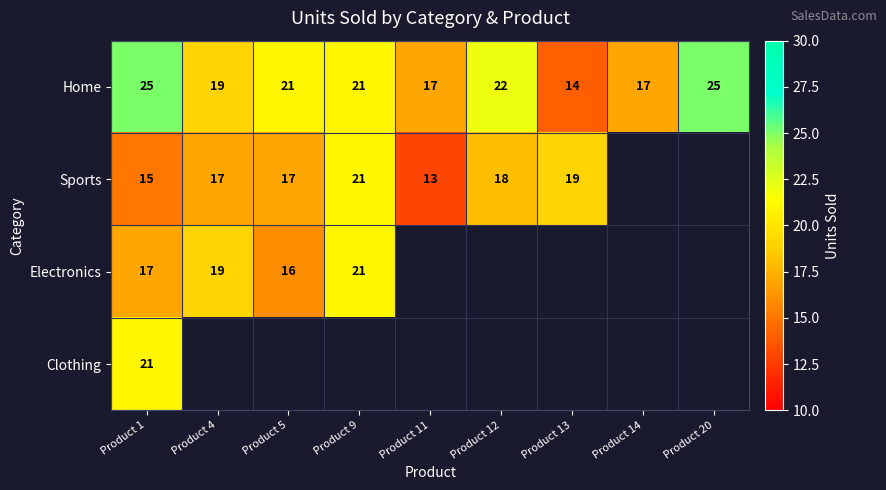

At which label is Home closest to 19?

Product 4